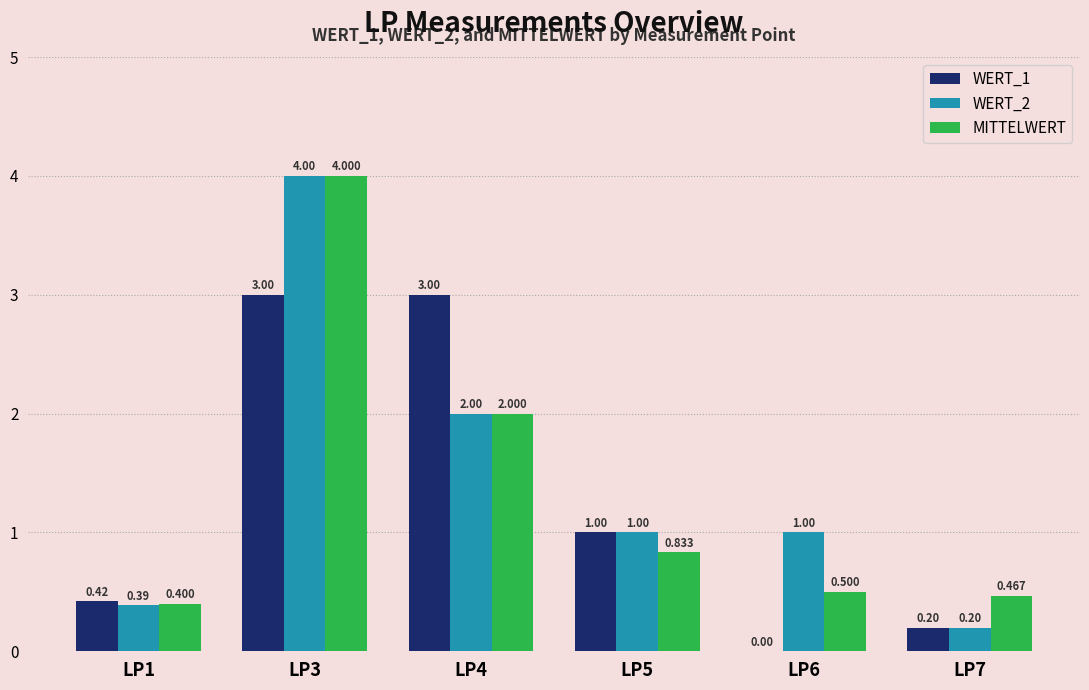

Is it true that WERT_2 equals 0.4 at LP1?

True